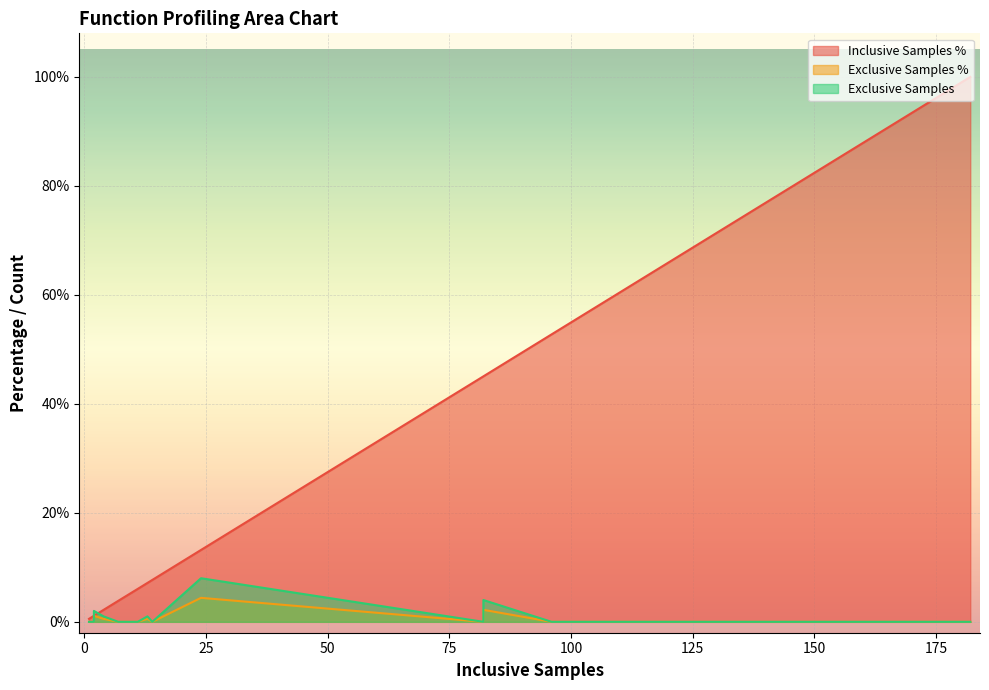

True or false: Exclusive Samples % and Inclusive Samples % cross at least once.

False